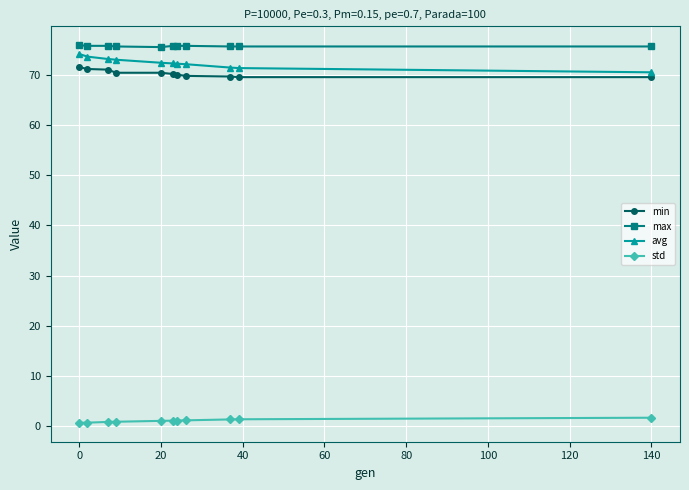

True or false: avg and std cross at least once.

False